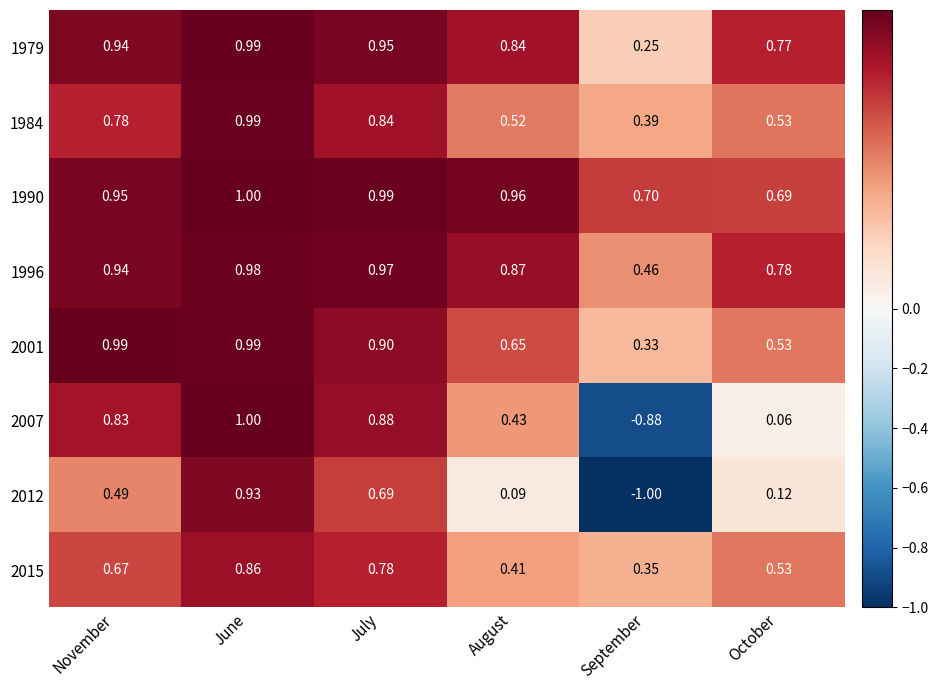

List the labels in order of 1979 value, largest first.

June, July, November, August, October, September